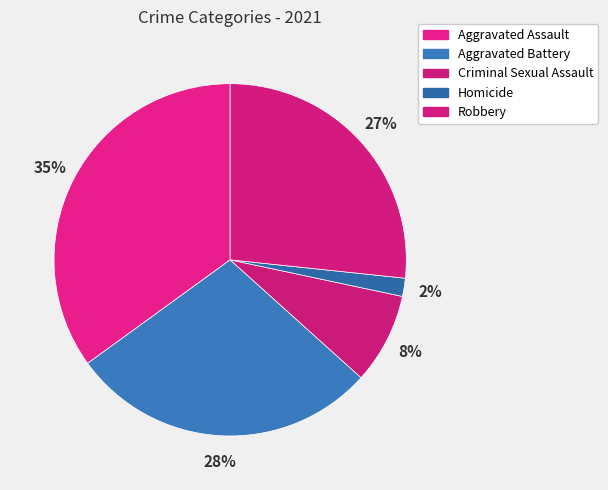

Is it true that Robbery is 27% of the pie?

True